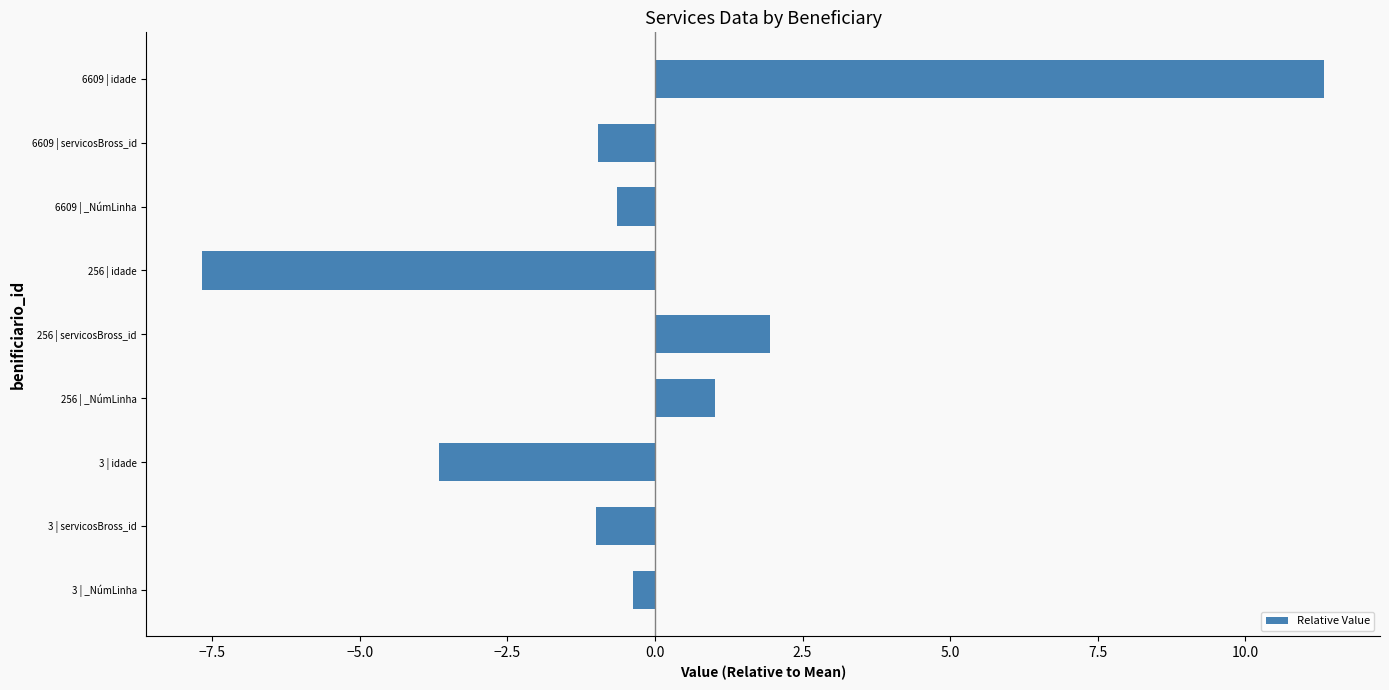

Reading bottom to top, what are all the values shown in this chart?

-0.4	-1.0	-3.7	1.0	2.0	-7.7	-0.7	-1.0	11.3